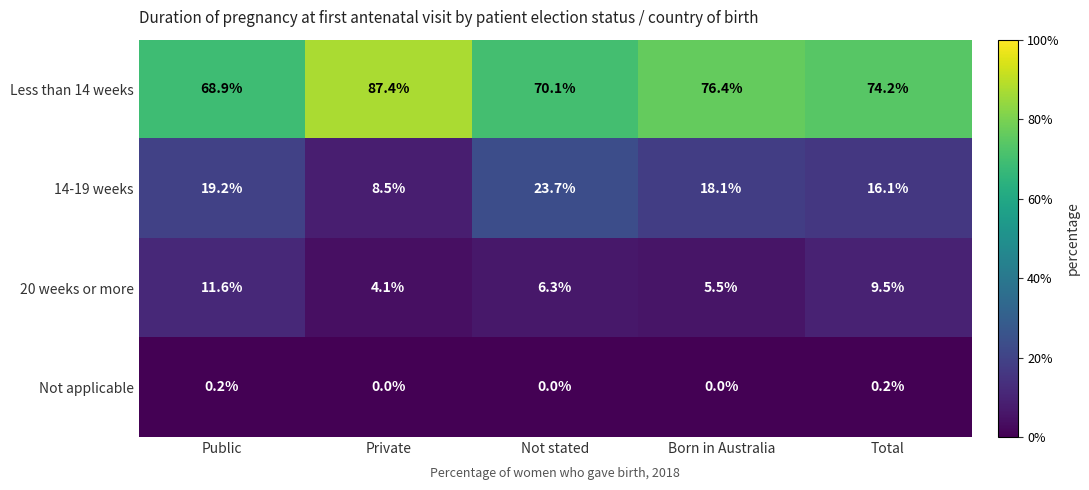

Count the number of categories in the chart.

5